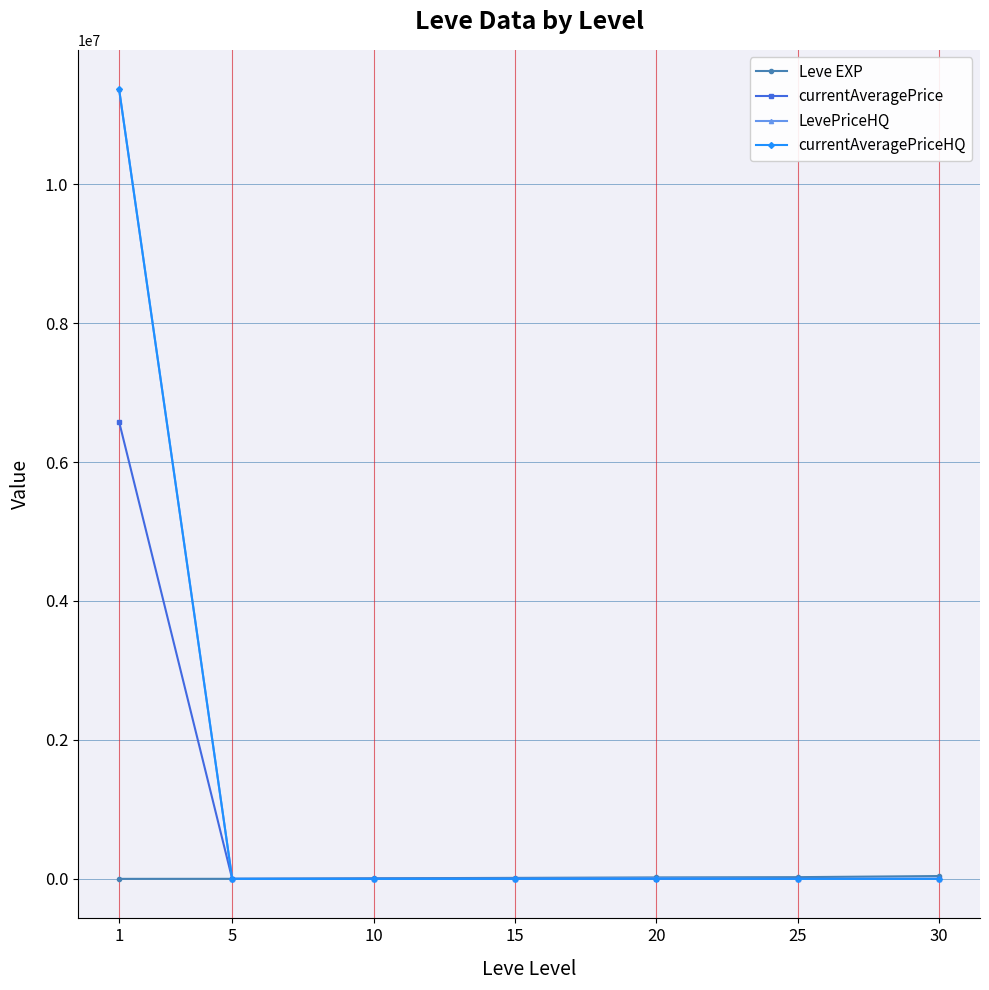

What is the sum of all currentAveragePrice values?

6585330